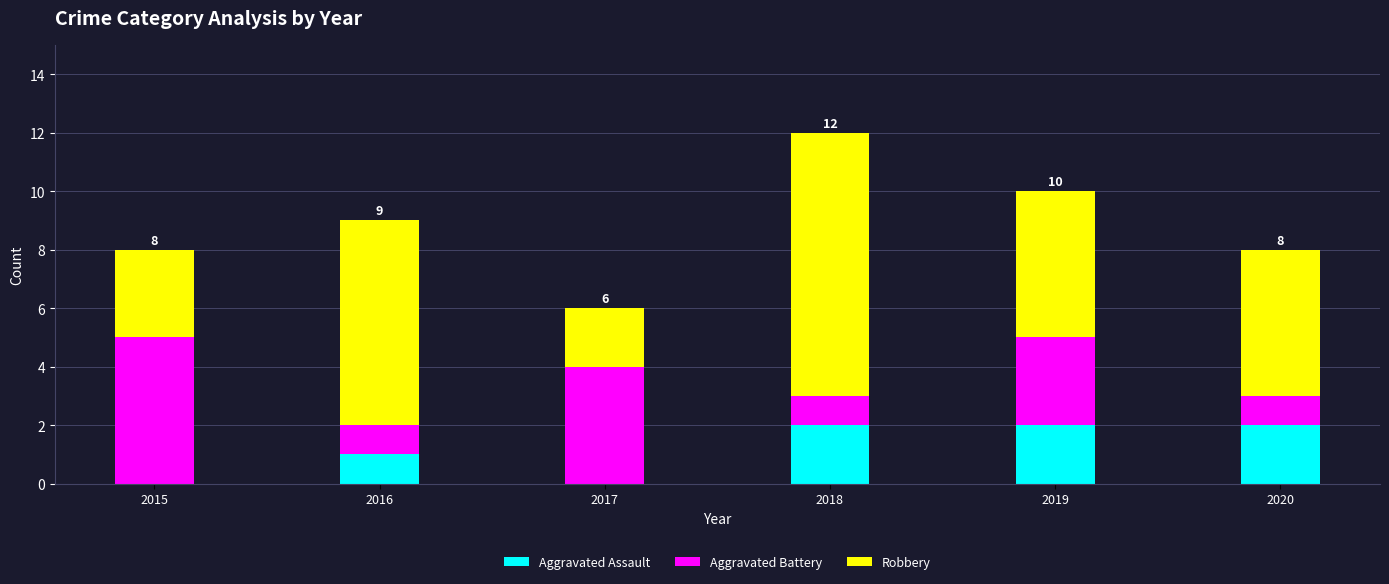

Is it true that Aggravated Assault equals 2 at 2018?

True